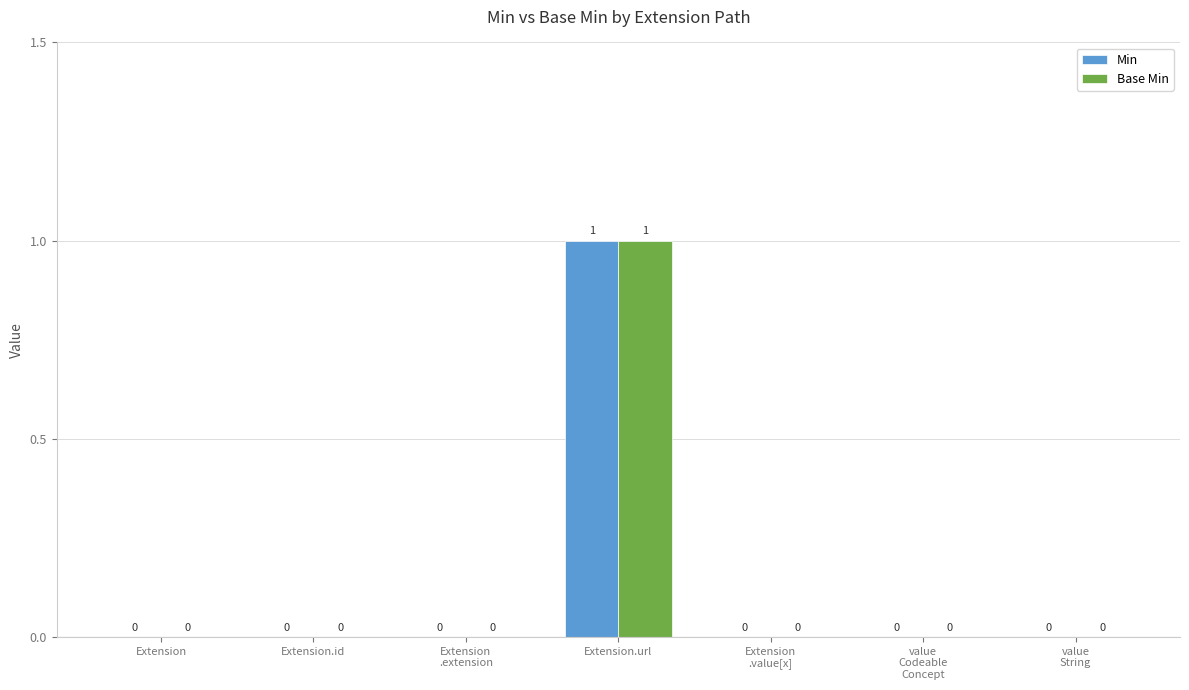

Is the value of Base Min at Extension
.value[x] greater than the value of Min at Extension.url?

No